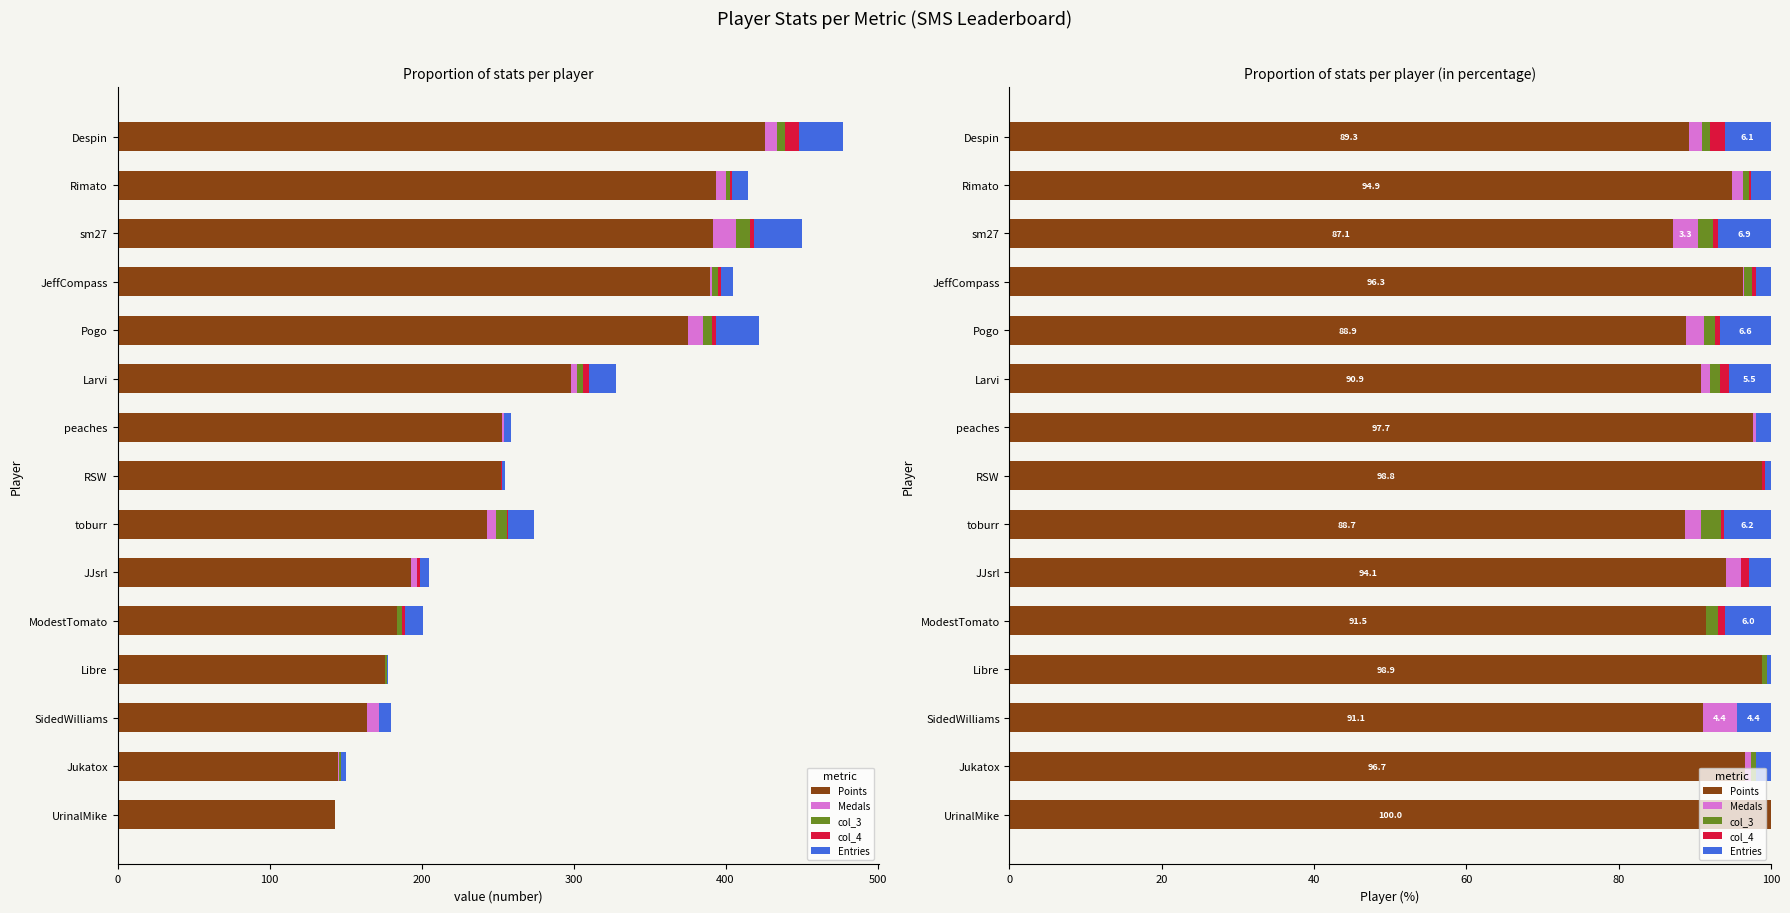

Reading left to right, list all the values displayed in this chart.

Points: 89.3	94.9	87.1	96.3	88.9	90.9	97.7	98.8	88.7	94.1	91.5	98.9	91.1	96.7	100.0
Medals: 1.7	1.4	3.3	0.2	2.4	1.2	0.4	0.0	2.2	2.0	0.0	0.0	4.4	0.7	0.0
col_3: 1.0	0.7	2.0	1.0	1.4	1.2	0.0	0.0	2.6	0.0	1.5	0.6	0.0	0.7	0.0
col_4: 1.9	0.2	0.7	0.5	0.7	1.2	0.0	0.4	0.4	1.0	1.0	0.0	0.0	0.0	0.0
Entries: 6.1	2.7	6.9	2.0	6.6	5.5	1.9	0.8	6.2	2.9	6.0	0.6	4.4	2.0	0.0